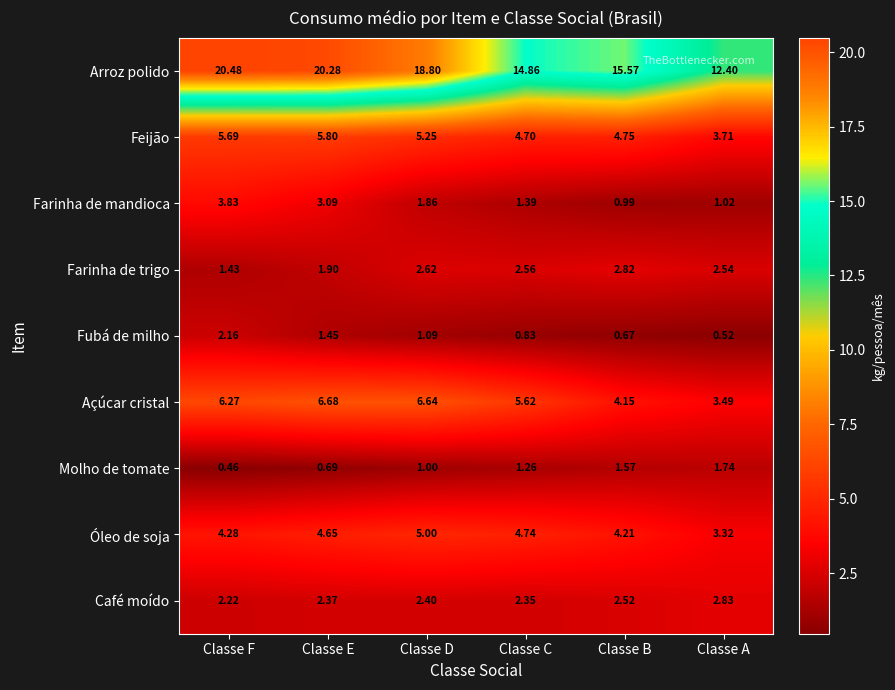

At which label does Açúcar cristal first exceed 6?

Classe F